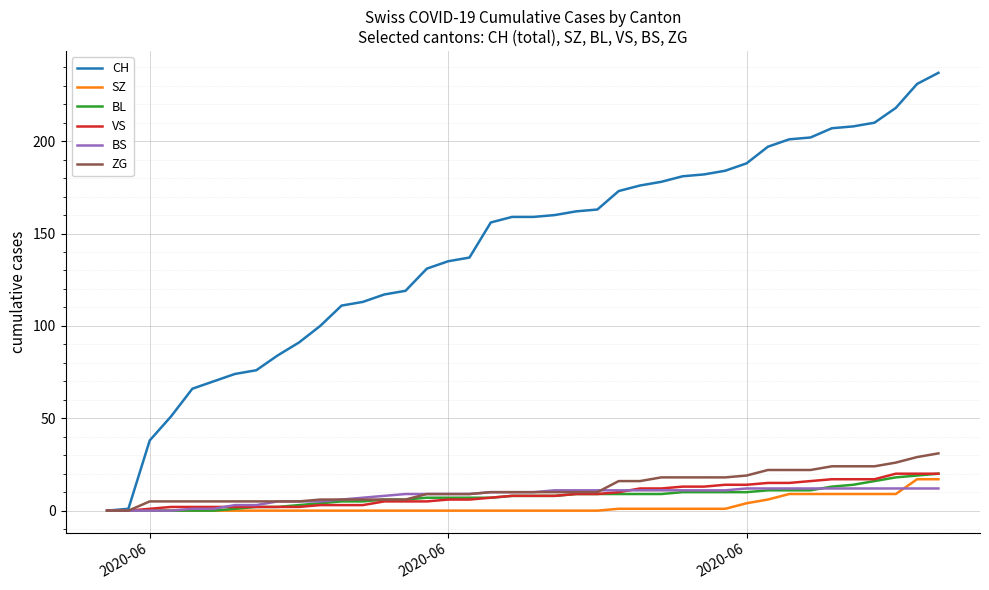

Which series has the largest total across all categories?

CH